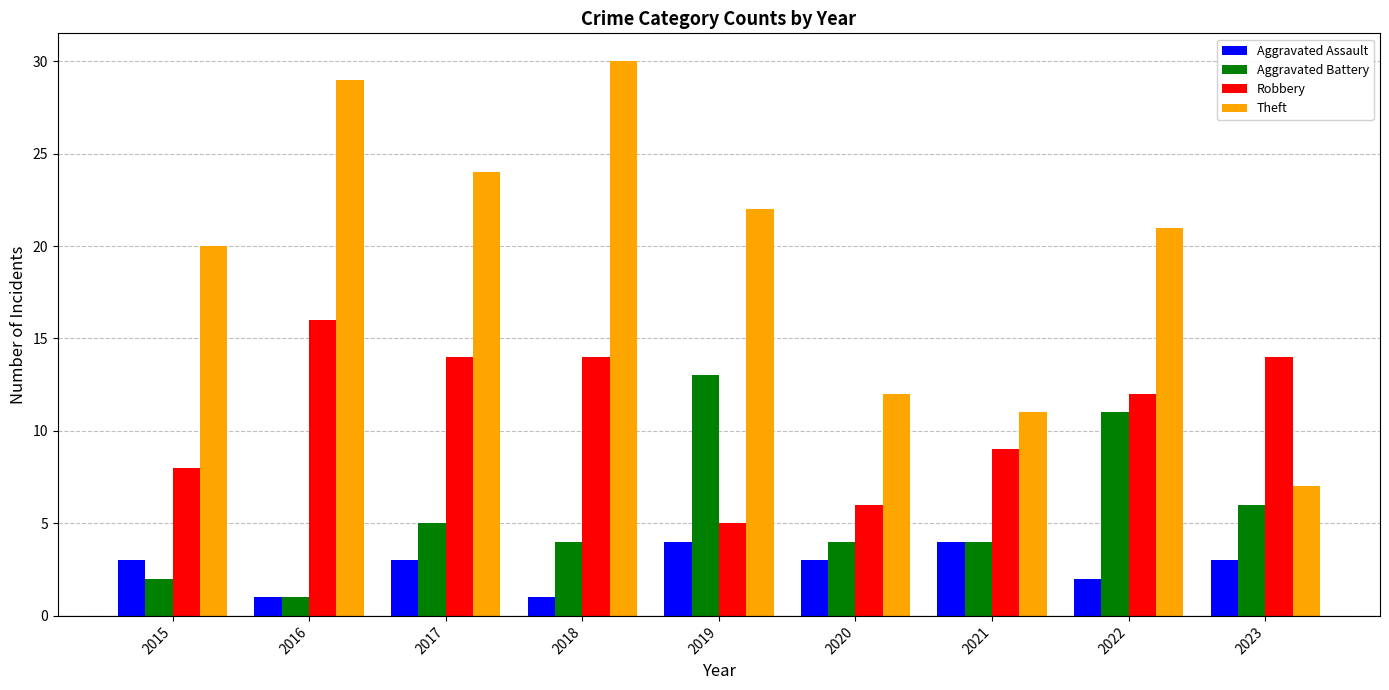

At how many categories does at least one series exceed 28?

2